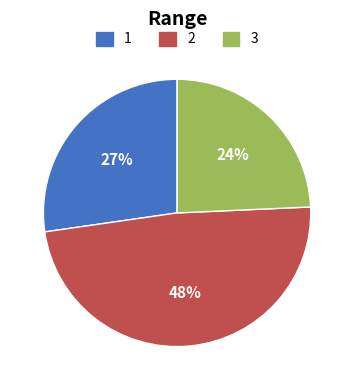

To the nearest percent, what is the average slice percentage?

33%